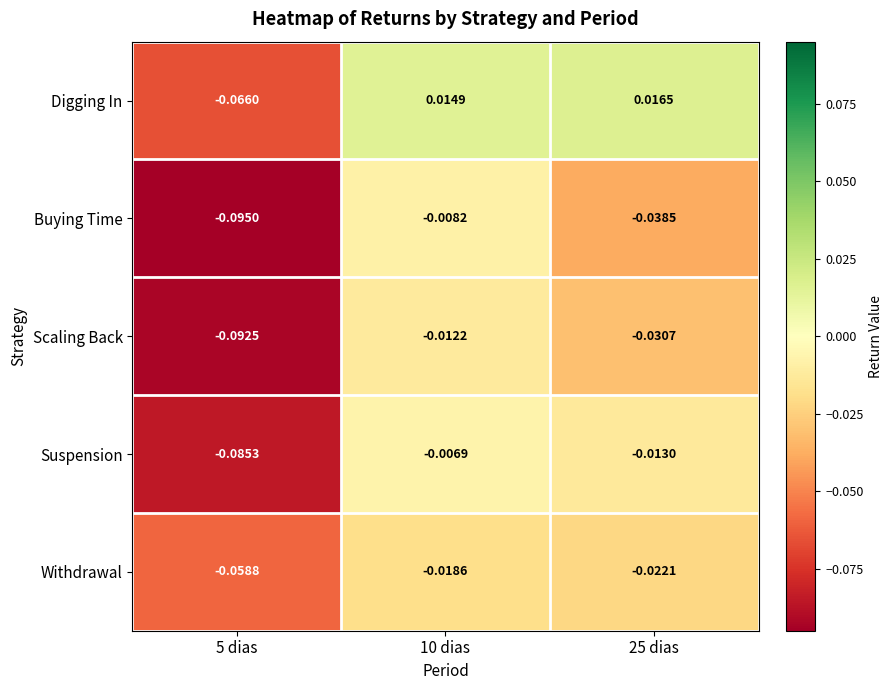

Which series has the largest range (max minus min)?

Buying Time